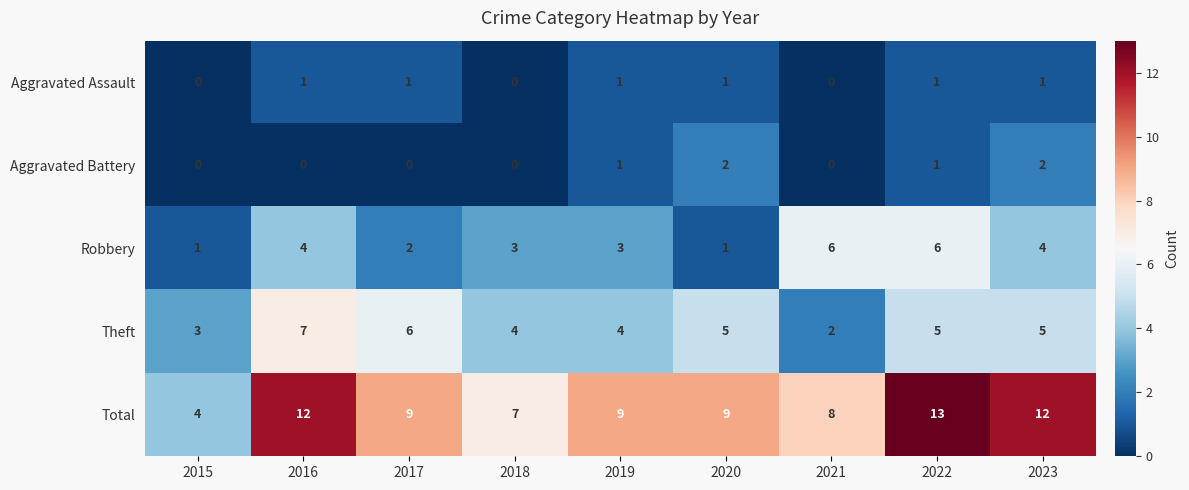

Rank the series by their maximum value, from lowest to highest.

Aggravated Assault, Aggravated Battery, Robbery, Theft, Total